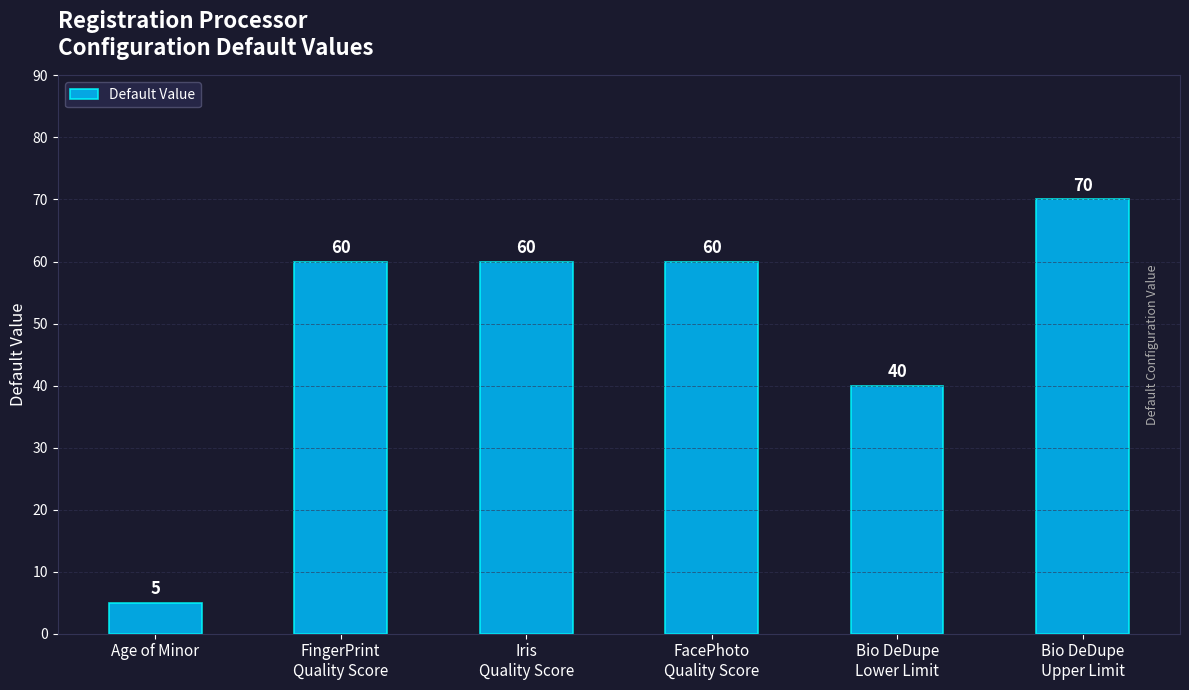

How many values are between 40 and 60?

4